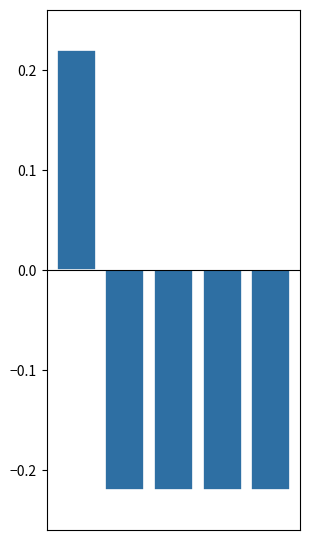

Which label corresponds to the smallest value in the chart?

4